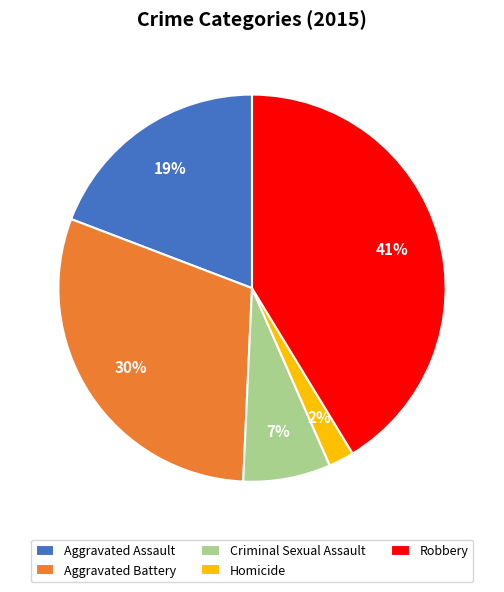

How many slices are in this pie chart?

5